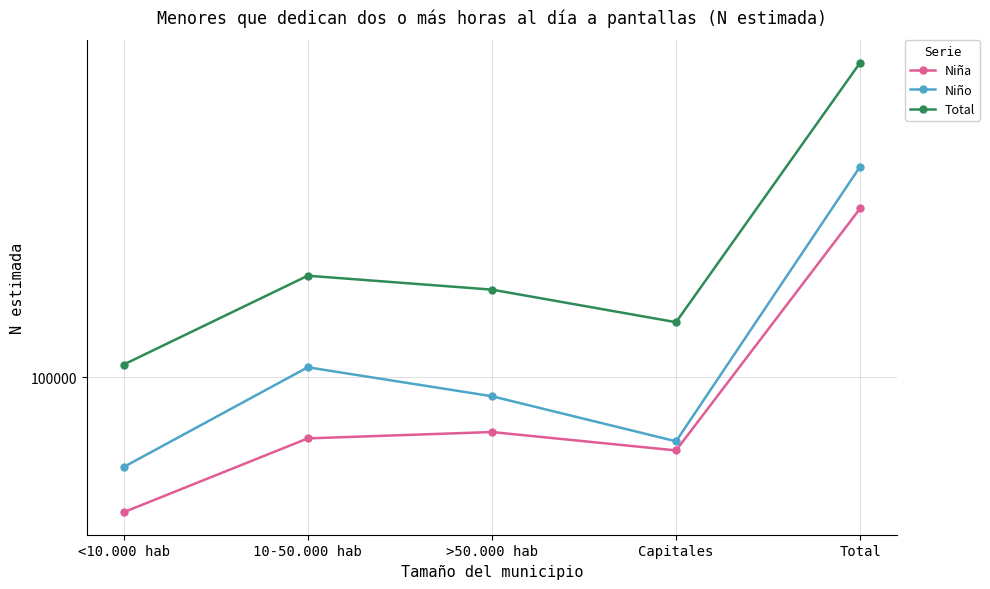

Count the number of categories in the chart.

5